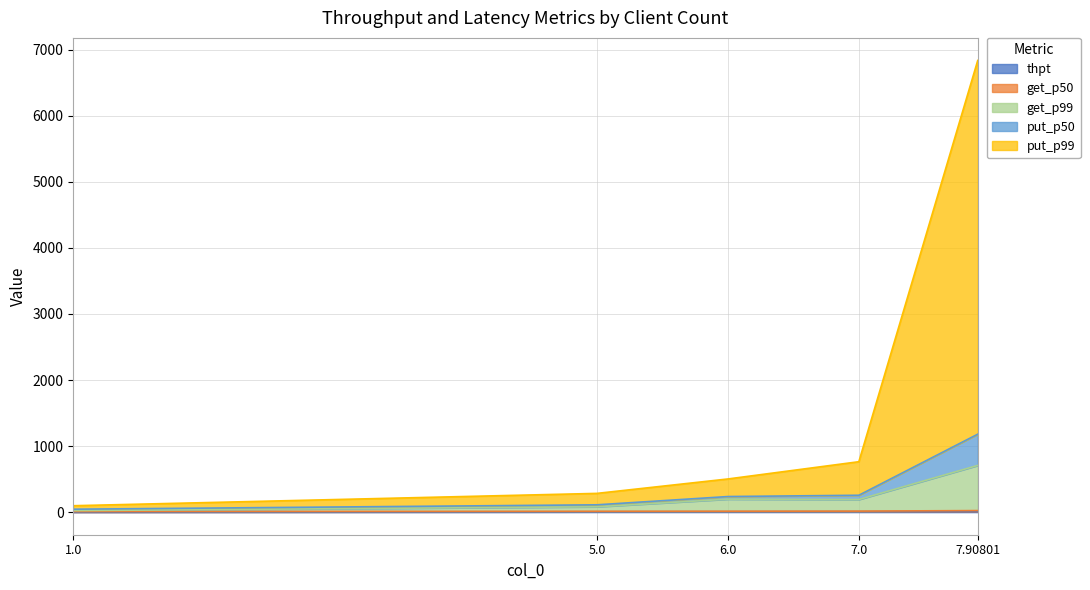

What is the minimum value for thpt?

1.0